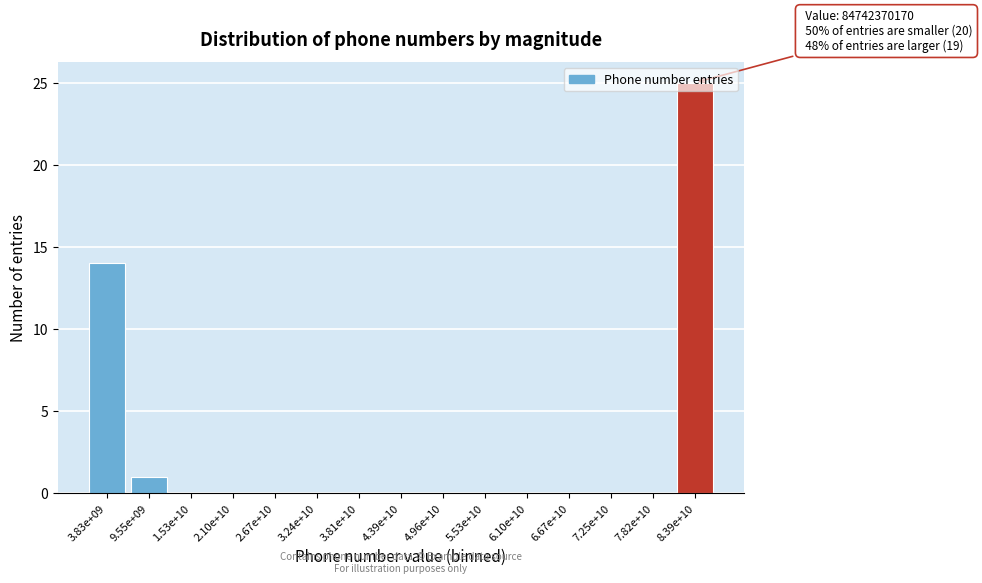

Is it true that the value at 7.82e+10 is 0?

True